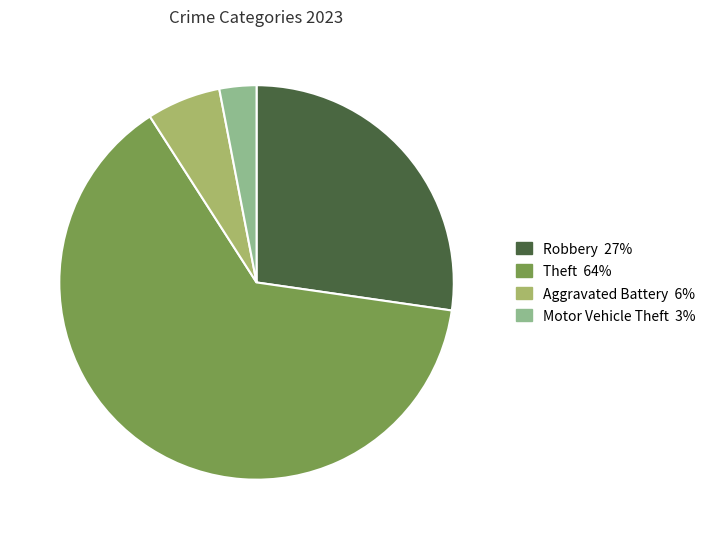

Is there any slice that represents more than half of the pie?

Yes